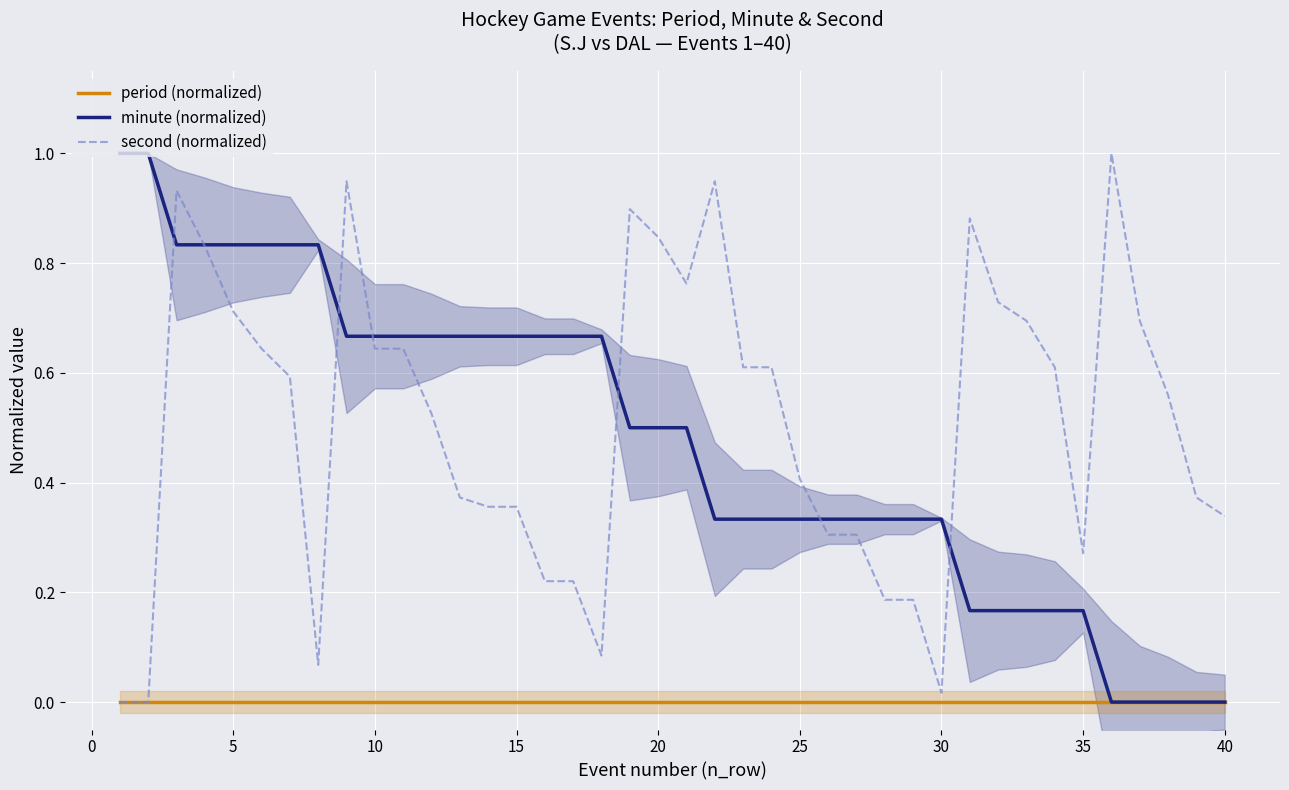

What is the highest value of the minute (normalized) series?

1.0